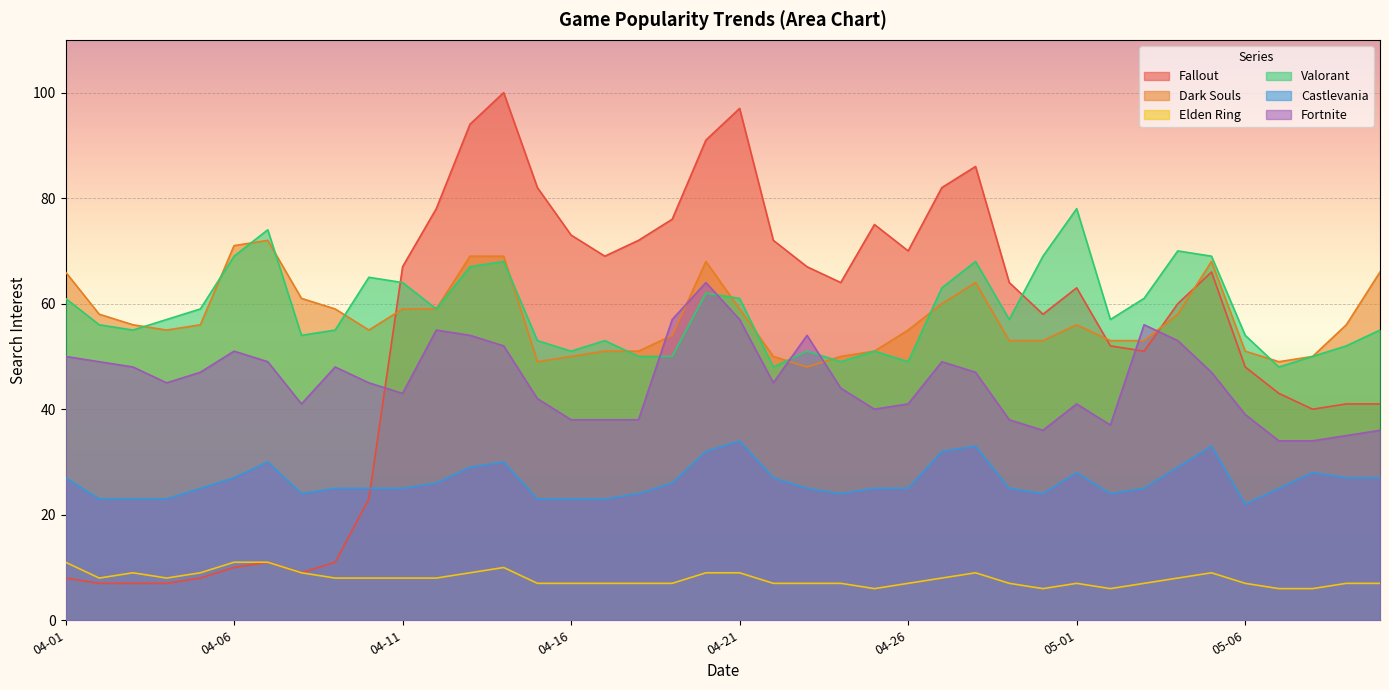

What are all the series names shown in the legend?

Fallout, Dark Souls, Elden Ring, Valorant, Castlevania, Fortnite